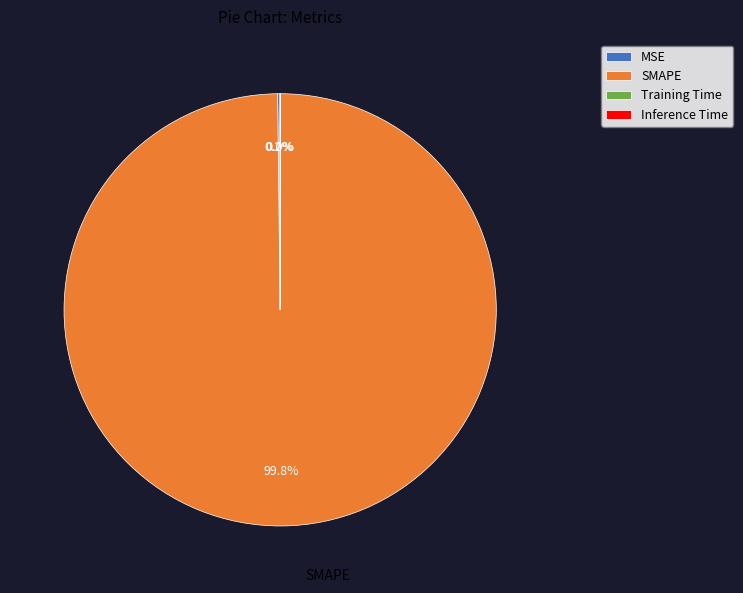

Which category has the biggest portion of the pie?

SMAPE